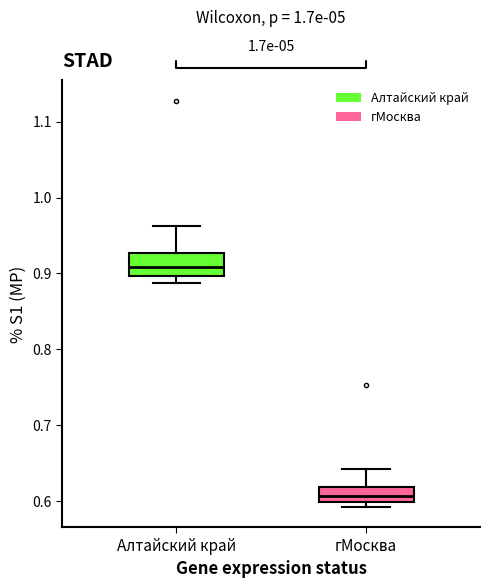

Reading left to right, read every box against the y-axis: the position of its median line, the range the box covers, and the ends of its whiskers. The values are not printed on the chart, so give them approximately, as read against the axis.

Алтайский край: median 0.91, box 0.90 to 0.93, whiskers 0.89 to 0.96
гМосква: median 0.61, box 0.60 to 0.62, whiskers 0.59 to 0.64